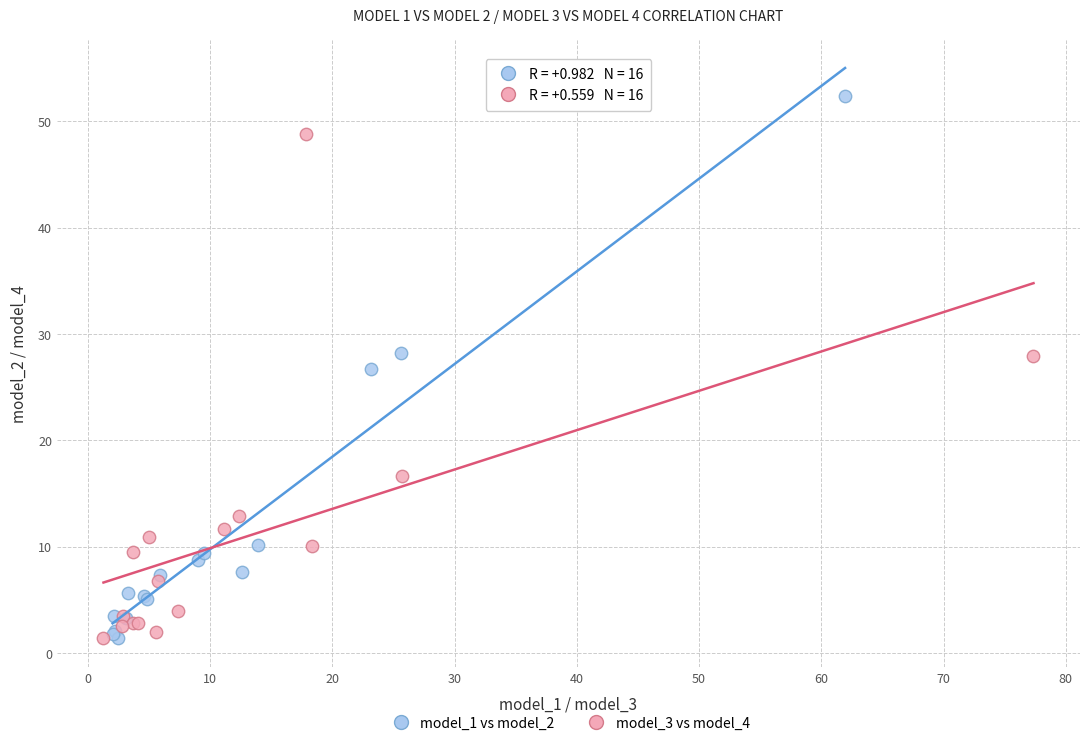

Which series reaches the maximum Y coordinate?

model_1 vs model_2